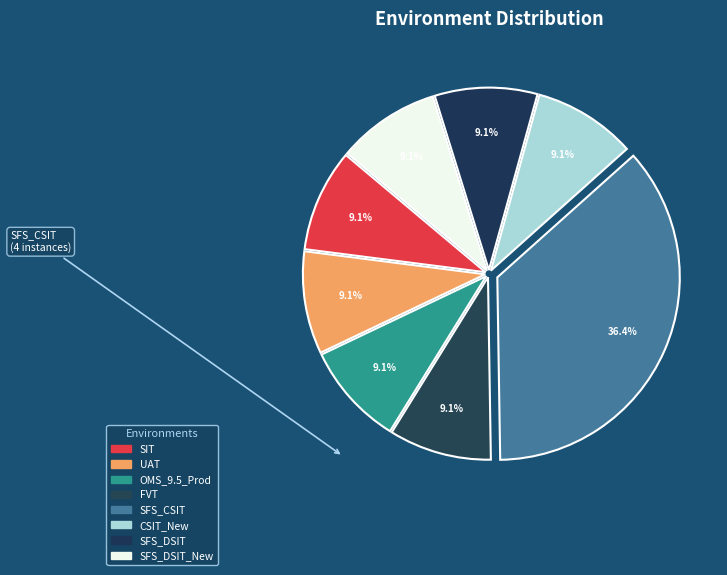

Rank the categories by value from highest to lowest.

SFS_CSIT, SIT, UAT, OMS_9.5_Prod, FVT, CSIT_New, SFS_DSIT, SFS_DSIT_New